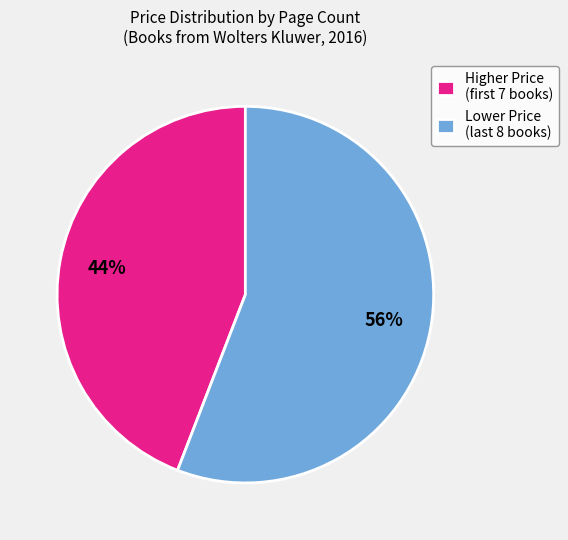

What is the smallest slice in the pie chart?

Higher Price (first 7 books)